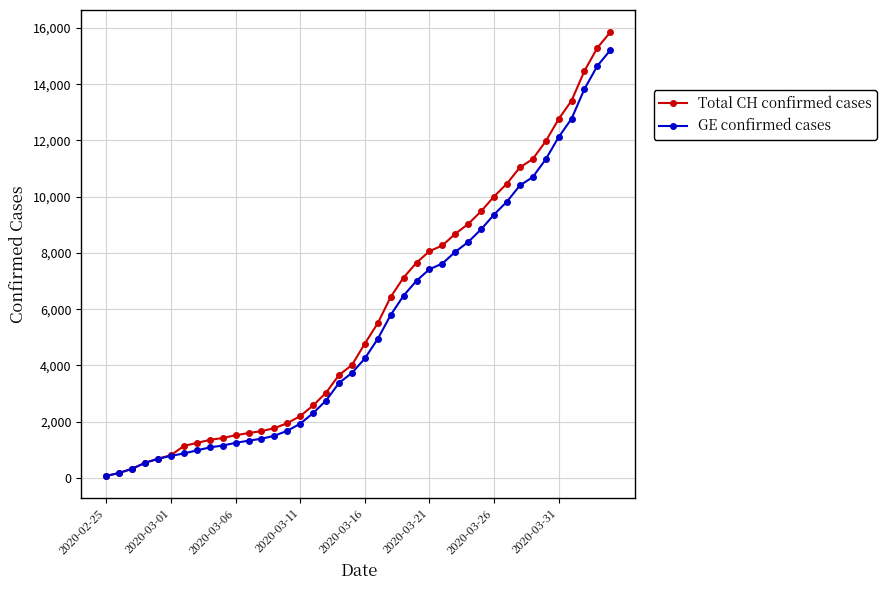

List the series in order of their peak value, lowest first.

GE confirmed cases, Total CH confirmed cases